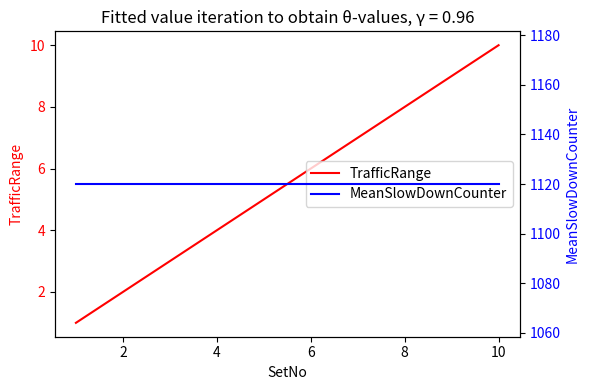

True or false: MeanSlowDownCounter and TrafficRange intersect in this chart.

False